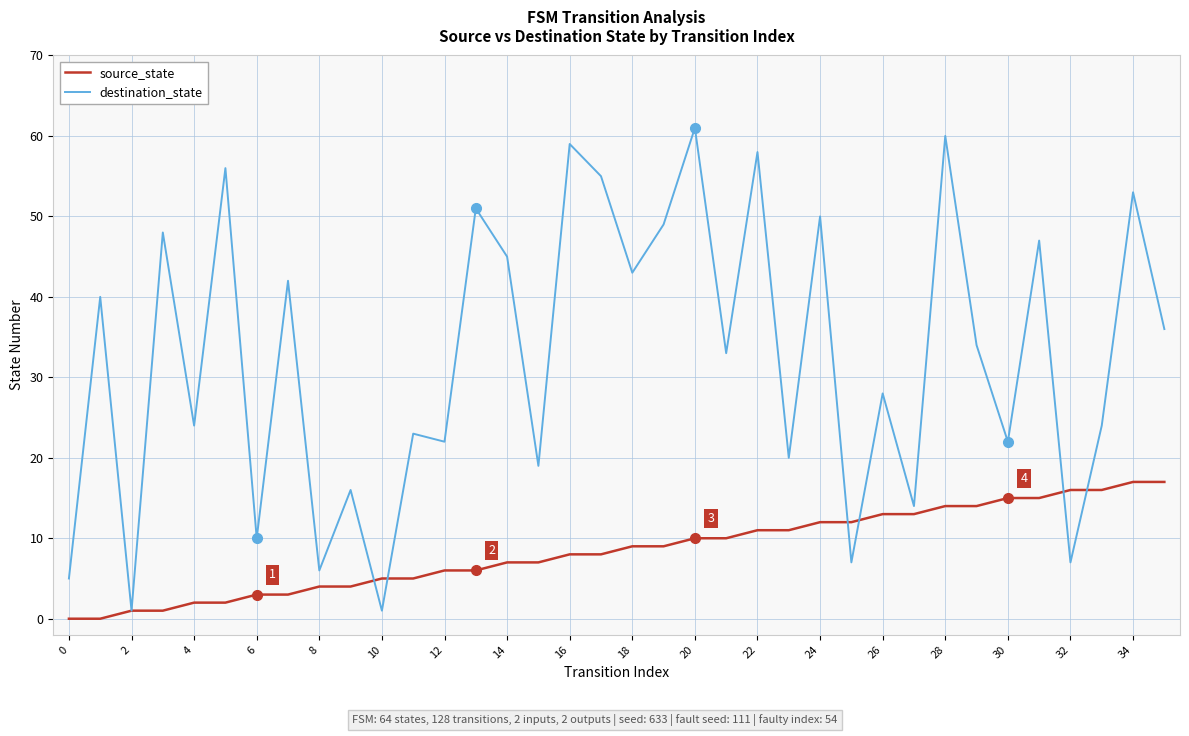

What is the highest value of the source_state series?

17